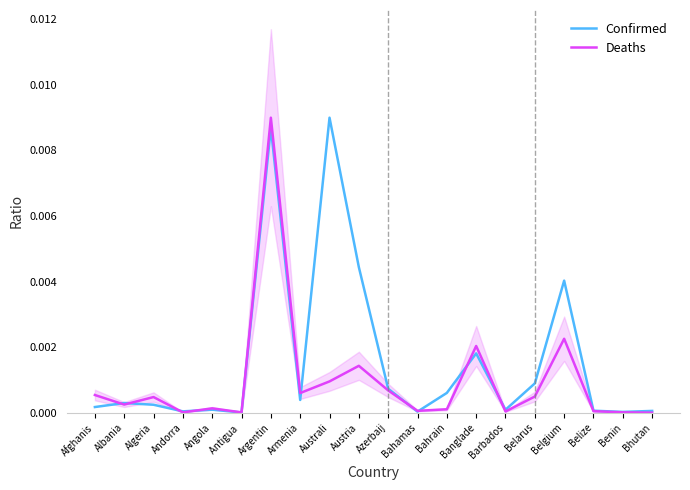

After their last crossing, which series has the higher values: Deaths or Confirmed?

Confirmed